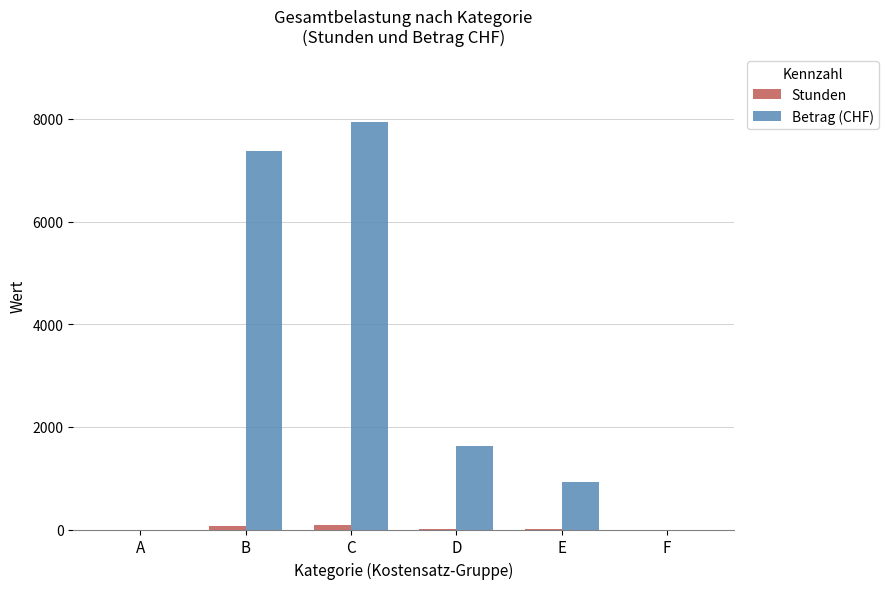

At which label does Betrag (CHF) first exceed 1634?

B